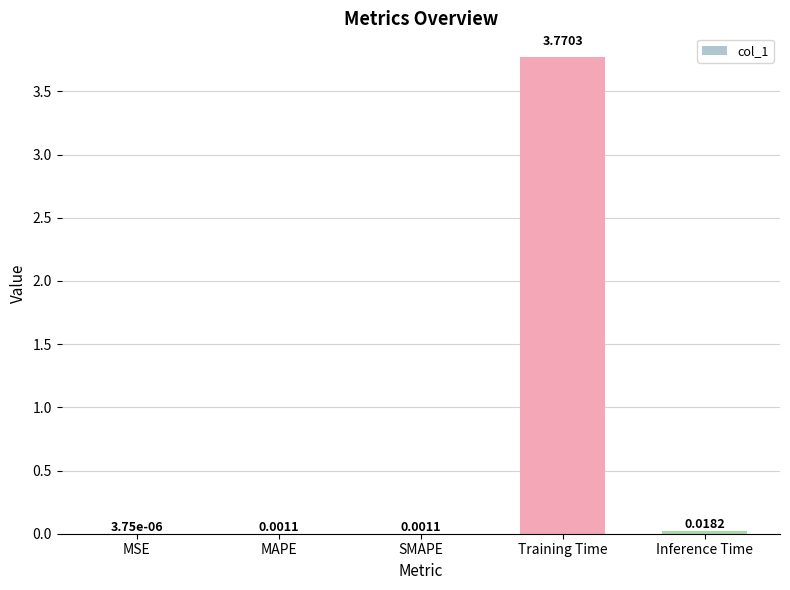

The chart shows a value of 0.9 at Training Time. True or false?

False